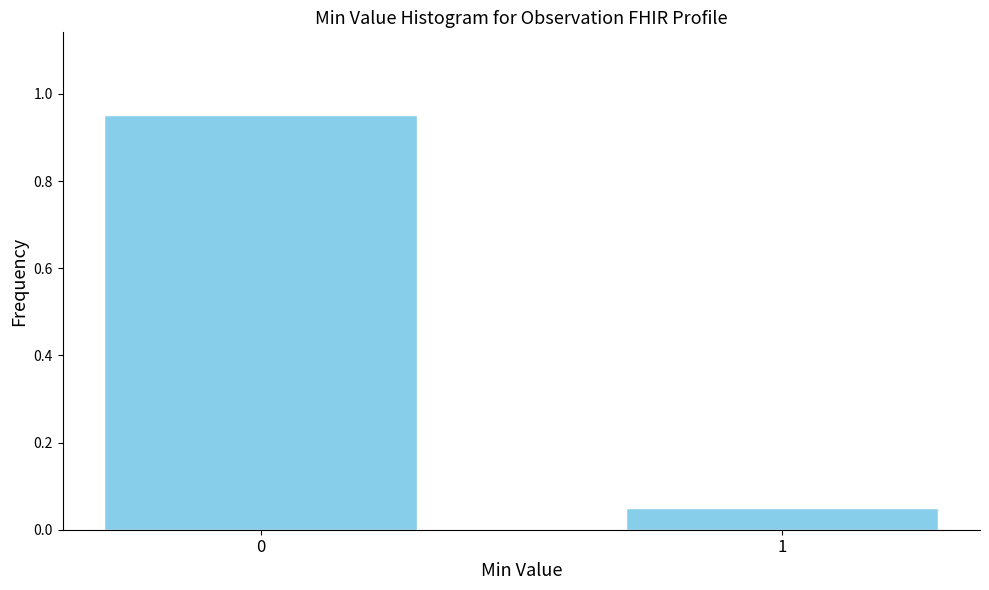

What is the difference between the maximum and minimum values?

0.9